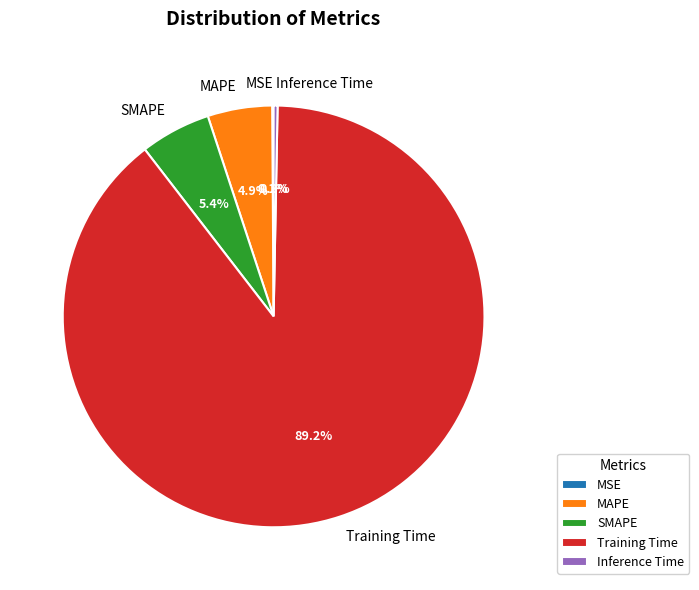

Is it true that Inference Time is 0% of the pie?

True